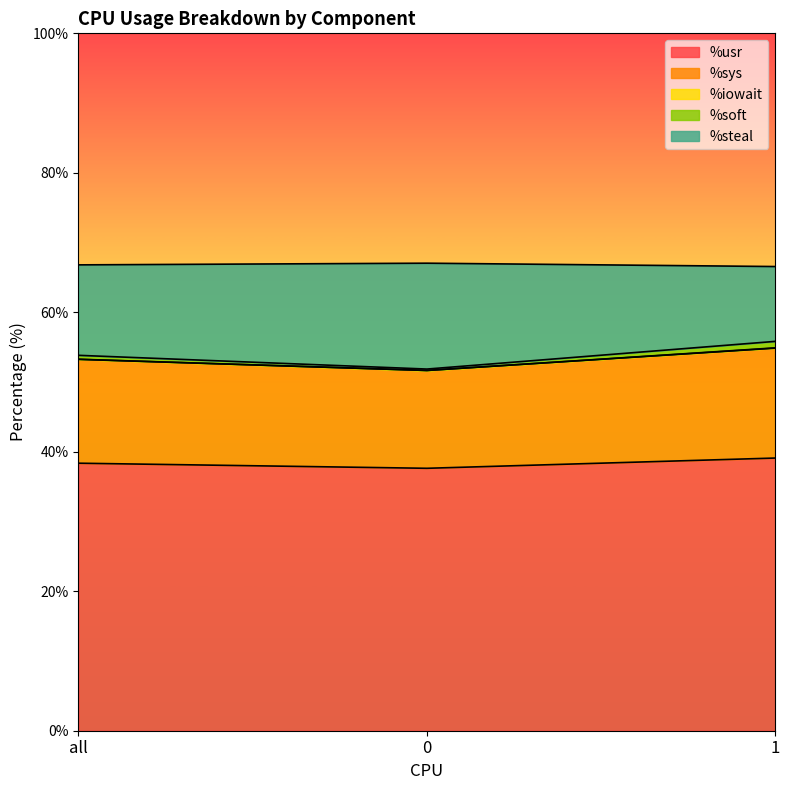

What are all the series names shown in the legend?

%usr, %sys, %iowait, %soft, %steal